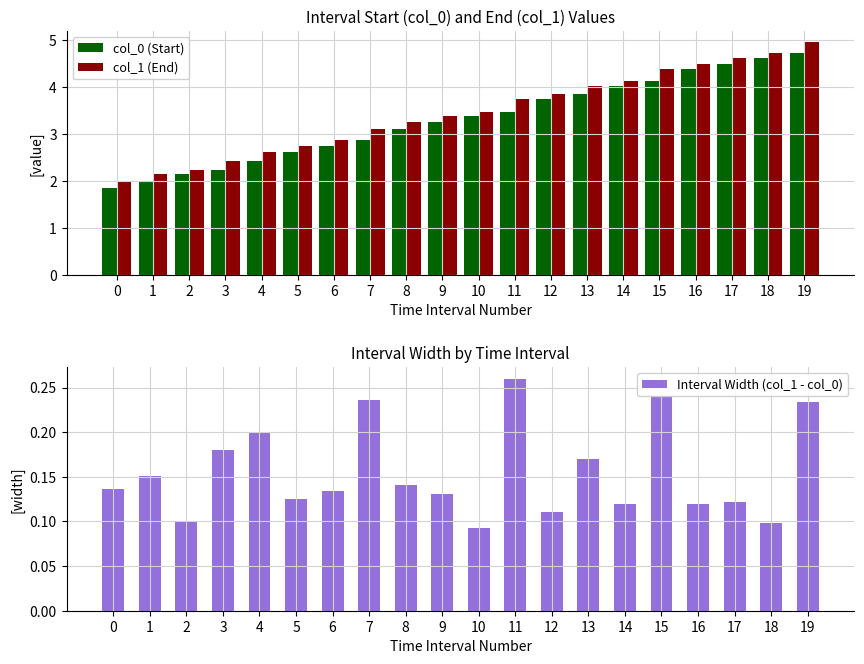

Which series has the largest total across all categories?

col_1 (End)